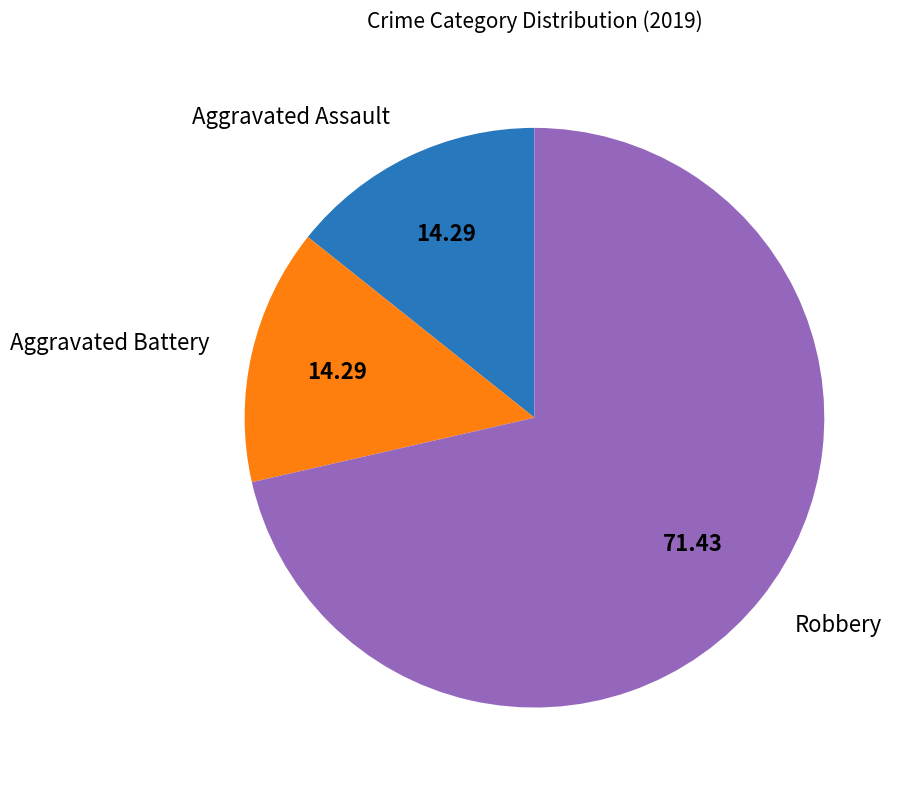

Combined, do Aggravated Assault and Aggravated Battery account for over 50%?

No